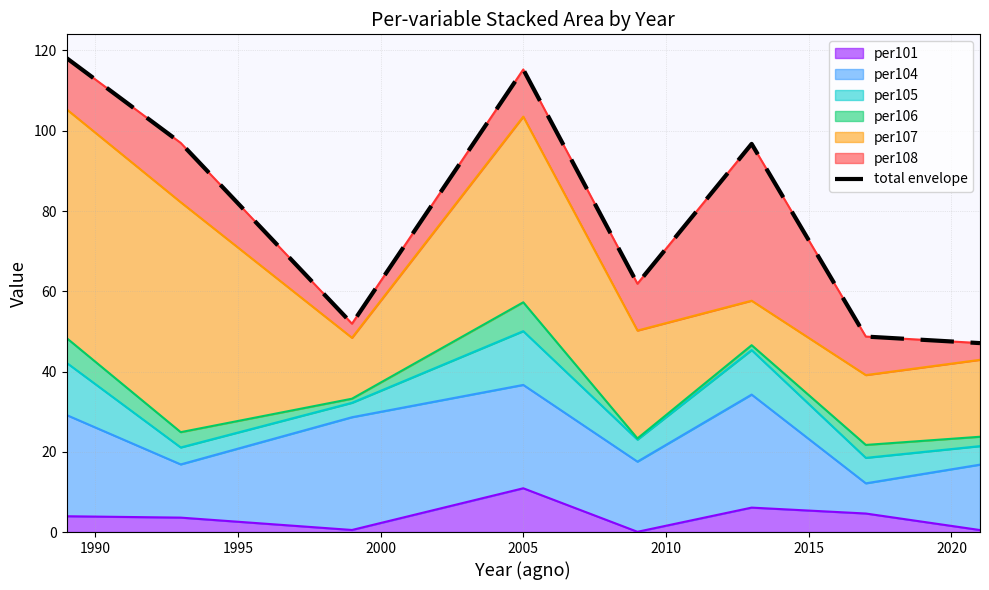

Reading left to right, list all the values displayed in this chart.

118.1	97.0	51.9	115.3	61.9	96.7	48.7	47.1